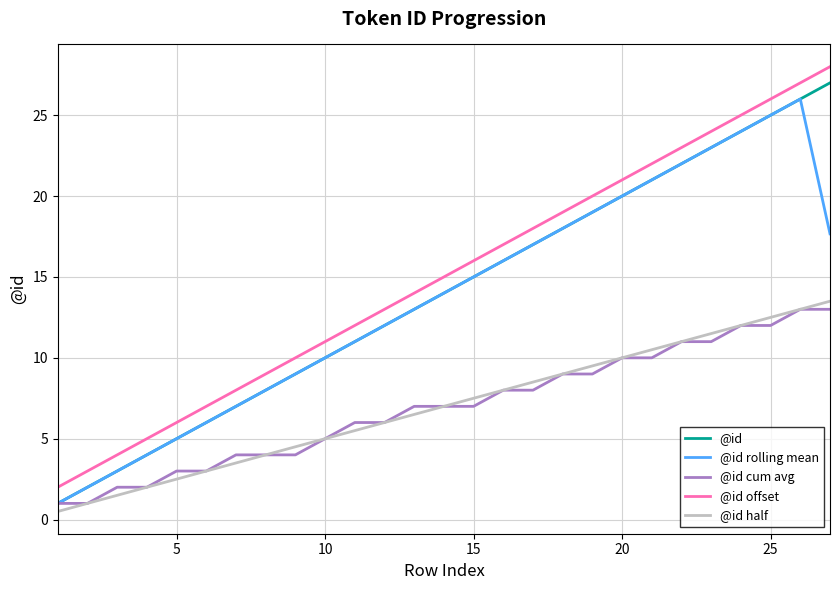

What is the minimum value for @id cum avg?

1.0